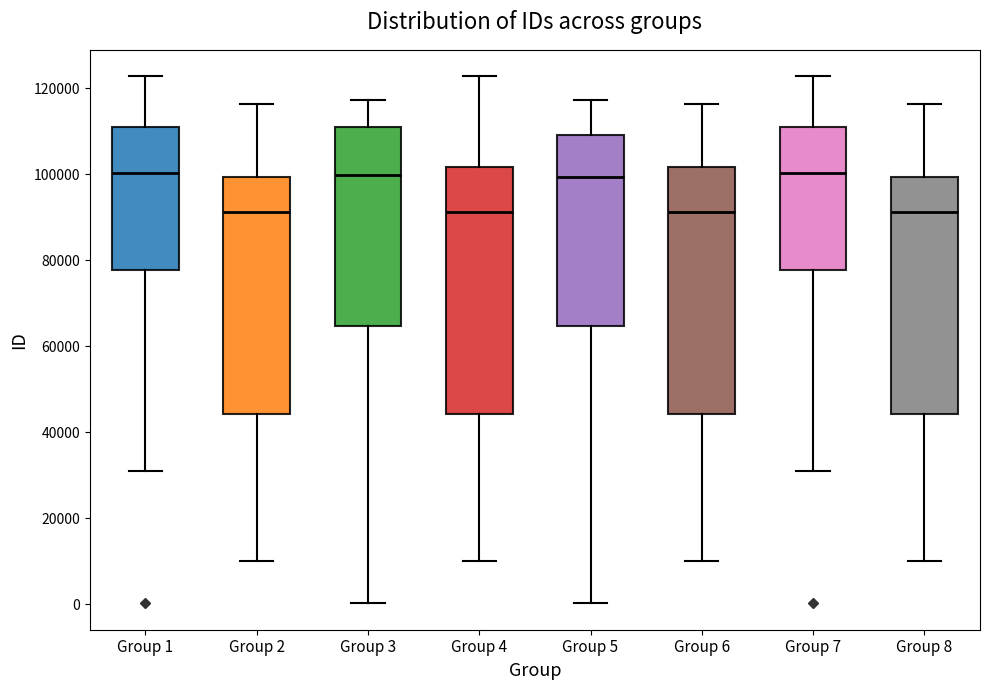

Reading left to right, read every box against the y-axis: the position of its median line, the range the box covers, and the ends of its whiskers. The values are not printed on the chart, so give them approximately, as read against the axis.

Group 1: median 100000, box 78000 to 112000, whiskers 32000 to 122000
Group 2: median 92000, box 44000 to 100000, whiskers 10000 to 116000
Group 3: median 100000, box 64000 to 112000, whiskers 0 to 118000
Group 4: median 92000, box 44000 to 102000, whiskers 10000 to 122000
Group 5: median 100000, box 64000 to 110000, whiskers 0 to 118000
Group 6: median 92000, box 44000 to 102000, whiskers 10000 to 116000
Group 7: median 100000, box 78000 to 112000, whiskers 32000 to 122000
Group 8: median 92000, box 44000 to 100000, whiskers 10000 to 116000